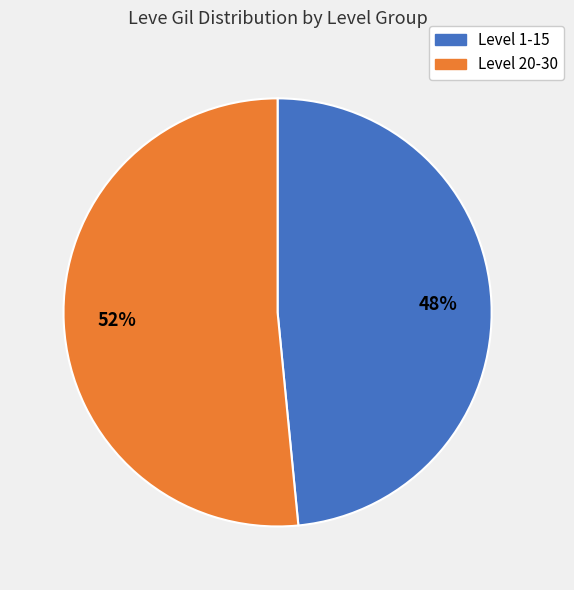

To the nearest percent, what is the average slice percentage?

50%